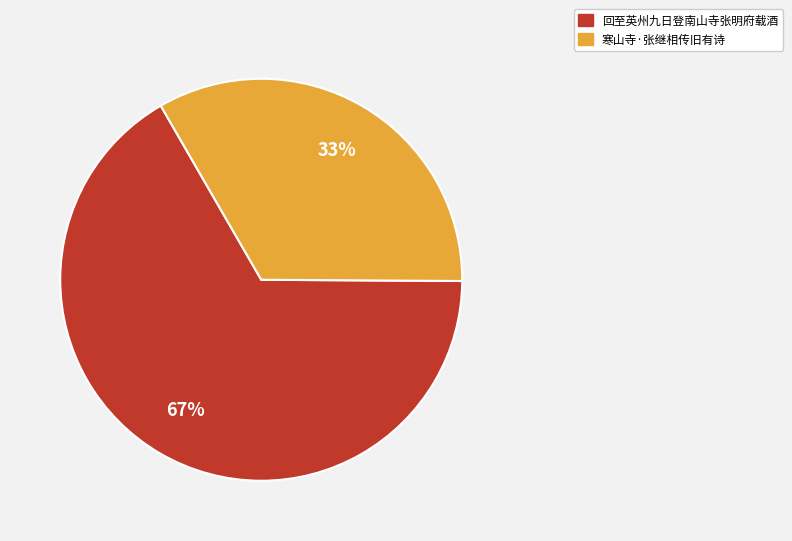

To the nearest percent, what portion does 回至英州九日登南山寺张明府载酒 represent?

67%